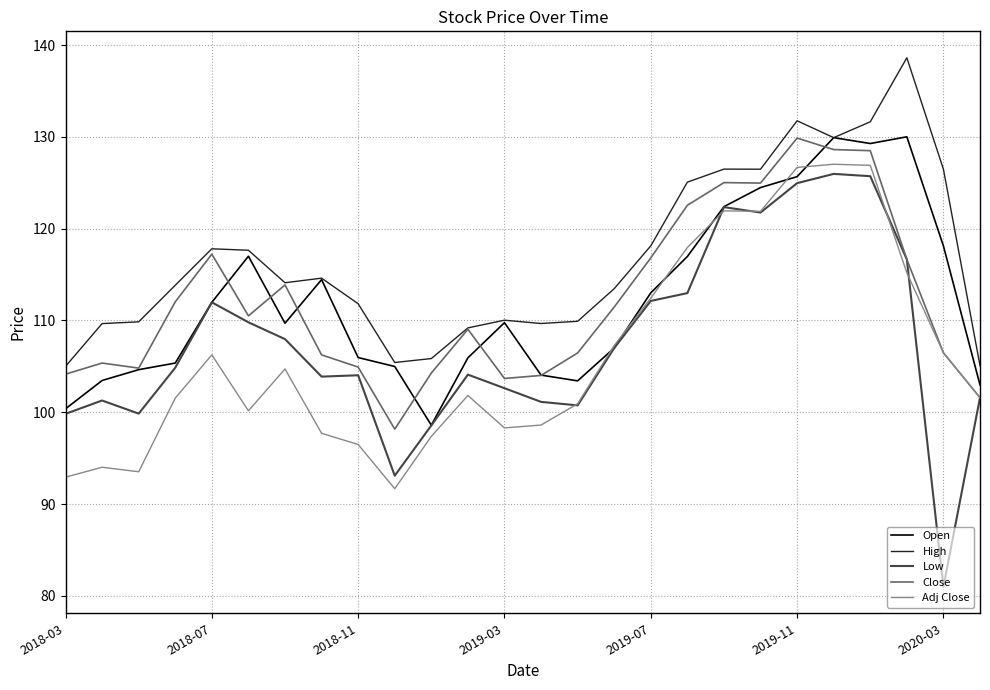

Which series has the largest range (max minus min)?

Low